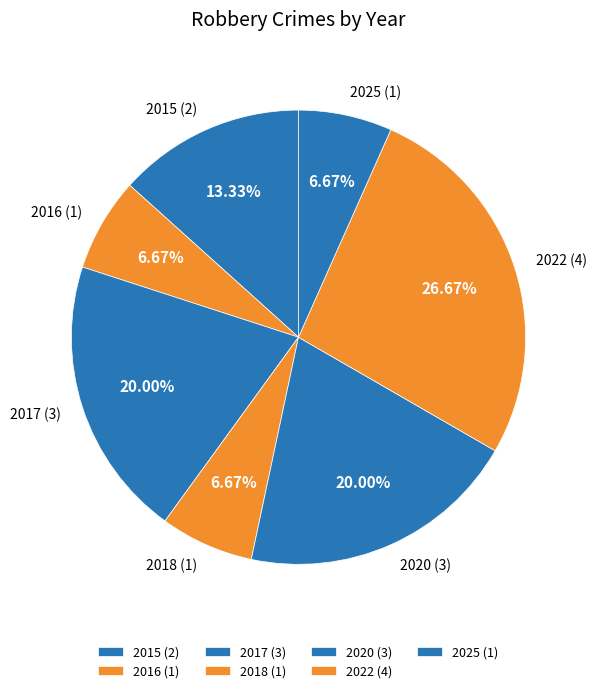

What is the ratio of the value at 2020 to the value at 2016?

3.0